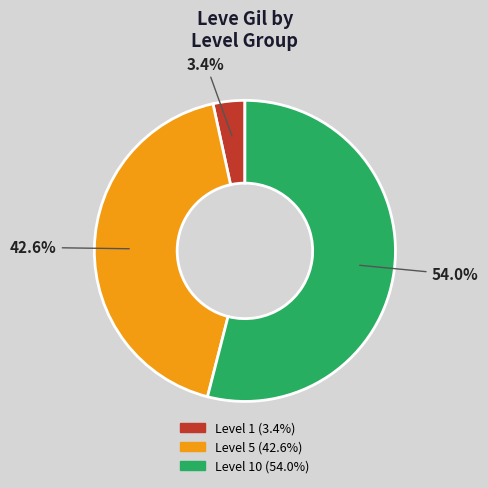

To the nearest percent, what is the difference between the largest and smallest slice percentages?

51%